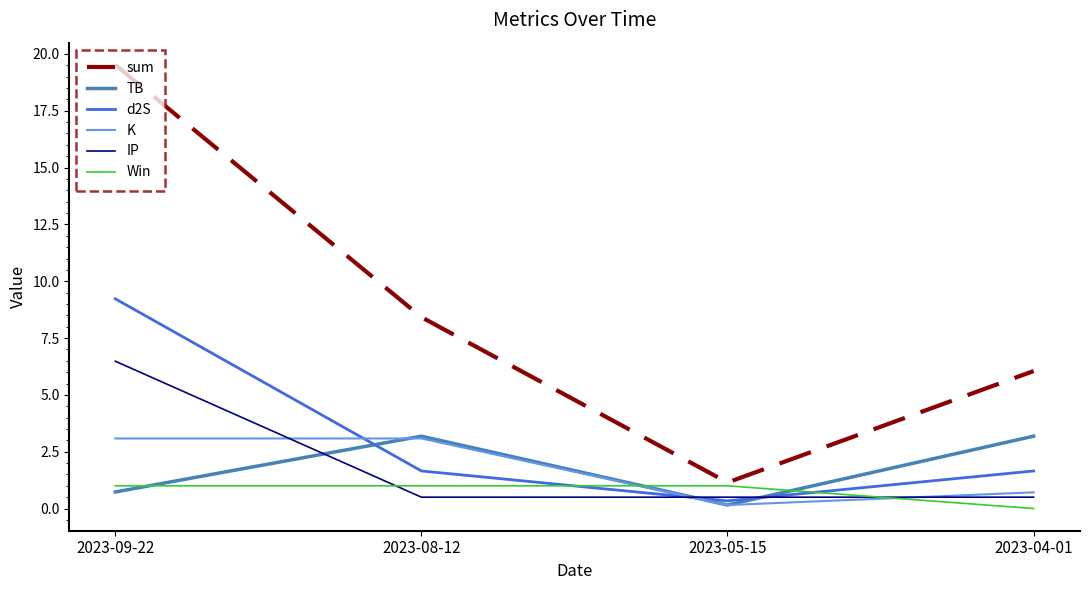

Is this an area chart (filled region under the line)?

No